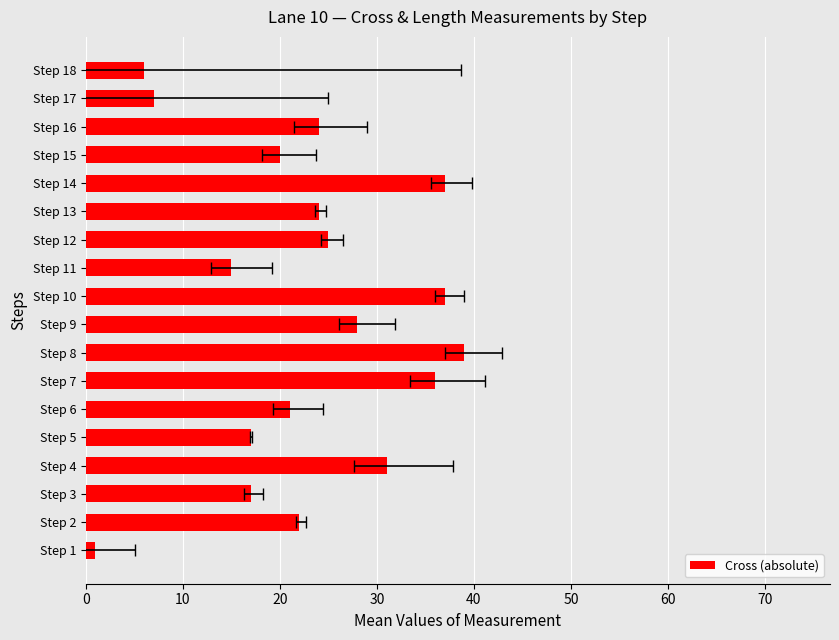

How many data points does each series have?

18